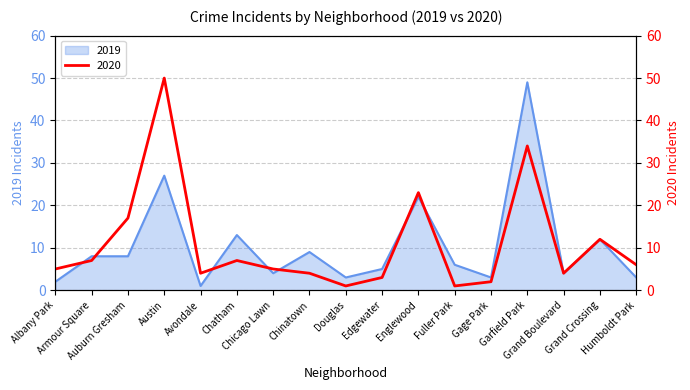

Is the value of 2019 at Austin greater than the value of 2020 at Garfield Park?

No